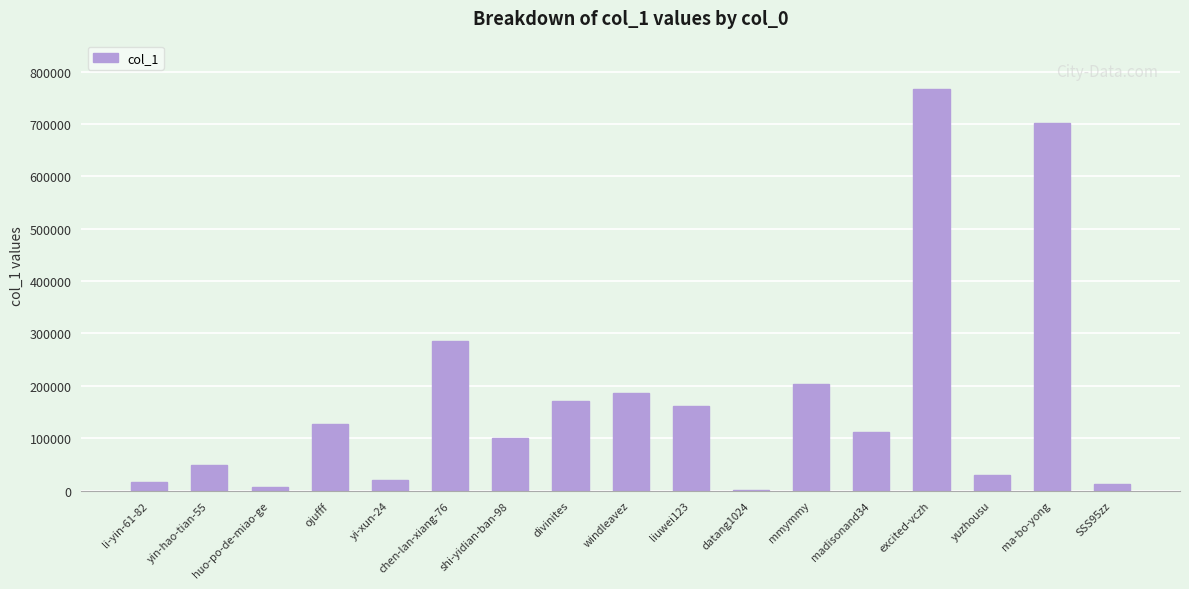

What is the ratio of the value at ma-bo-yong to the value at shi-yidian-ban-98?

7.0